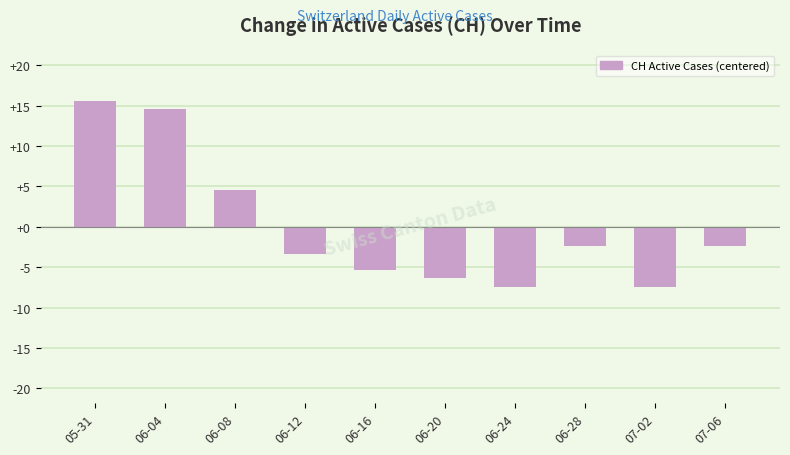

The value at 07-06 is -2.4. True or false?

True